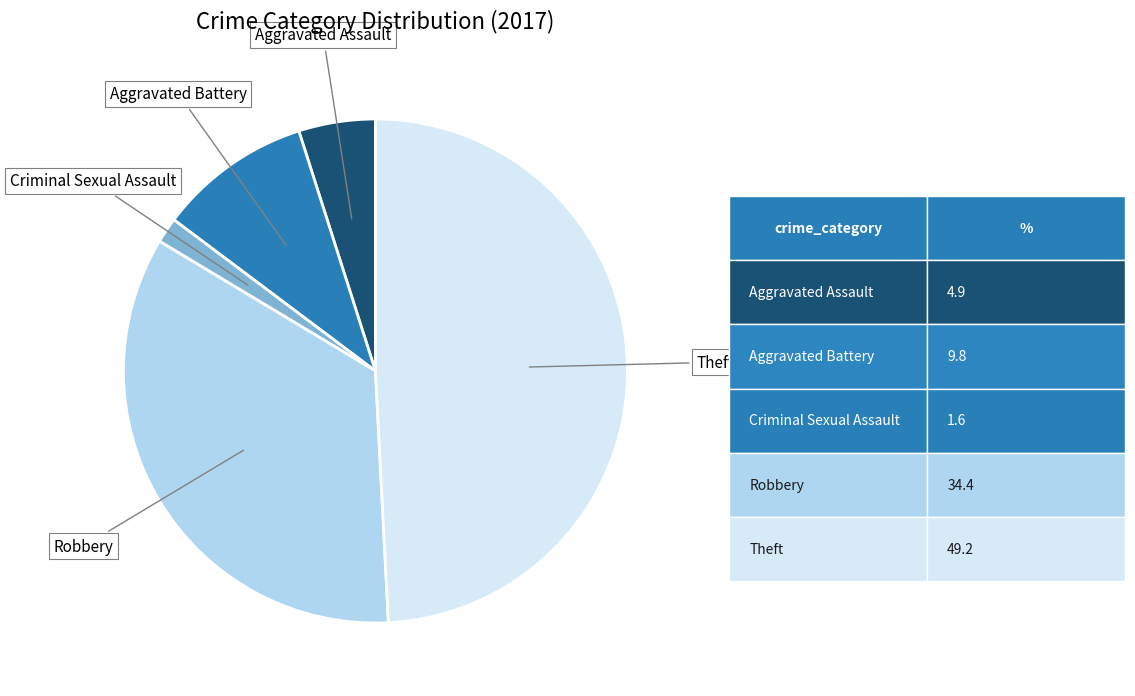

Does any single category account for the majority?

No